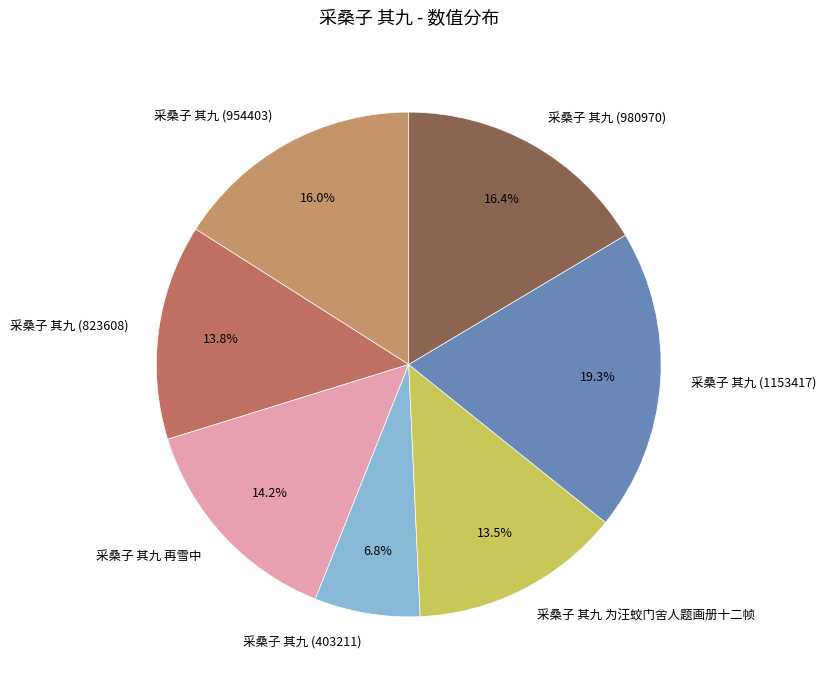

What portion of the pie excludes 采桑子 其九 (1153417)?

80.7%